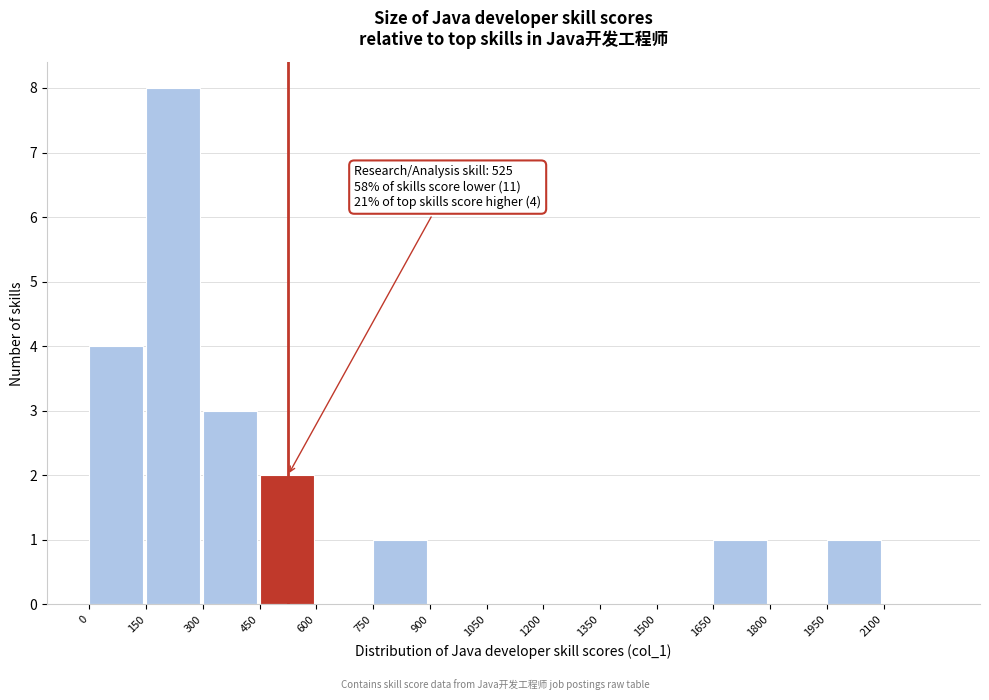

Over which range of the x-axis is the bar tallest?

150 to 300